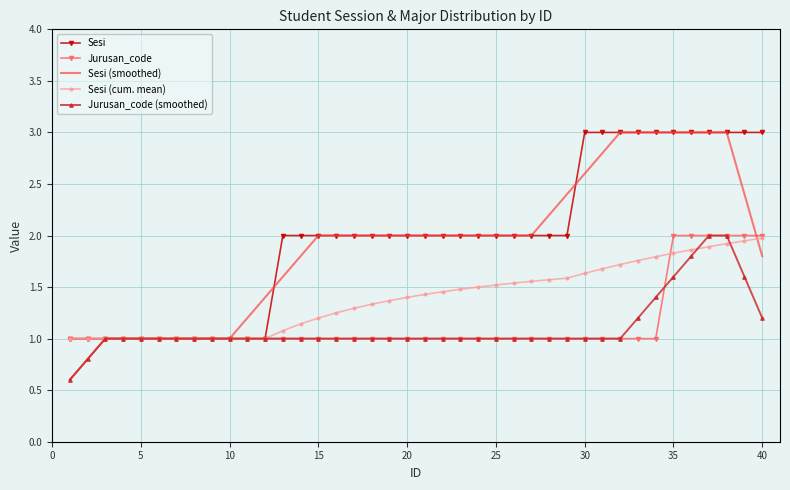

What is the minimum value shown in the chart?

0.6